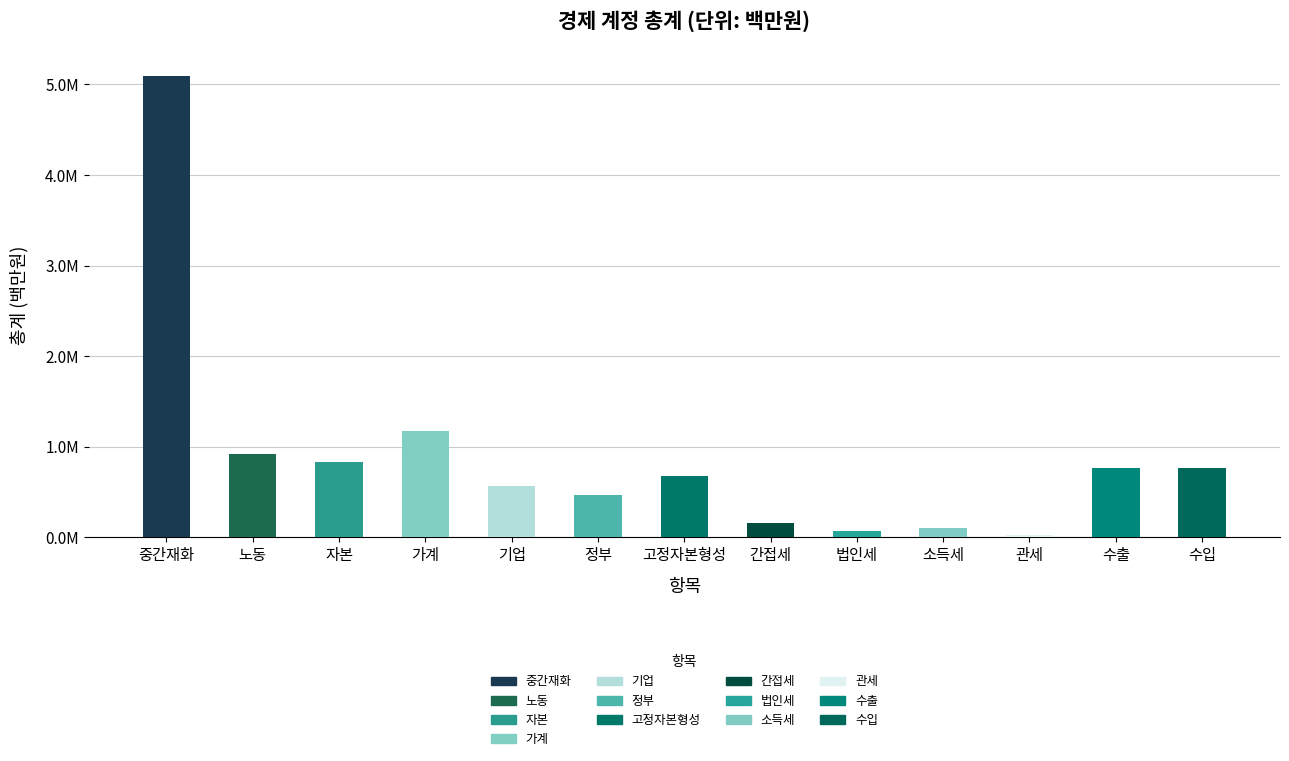

What is the difference between the maximum and minimum values?

5073738.6